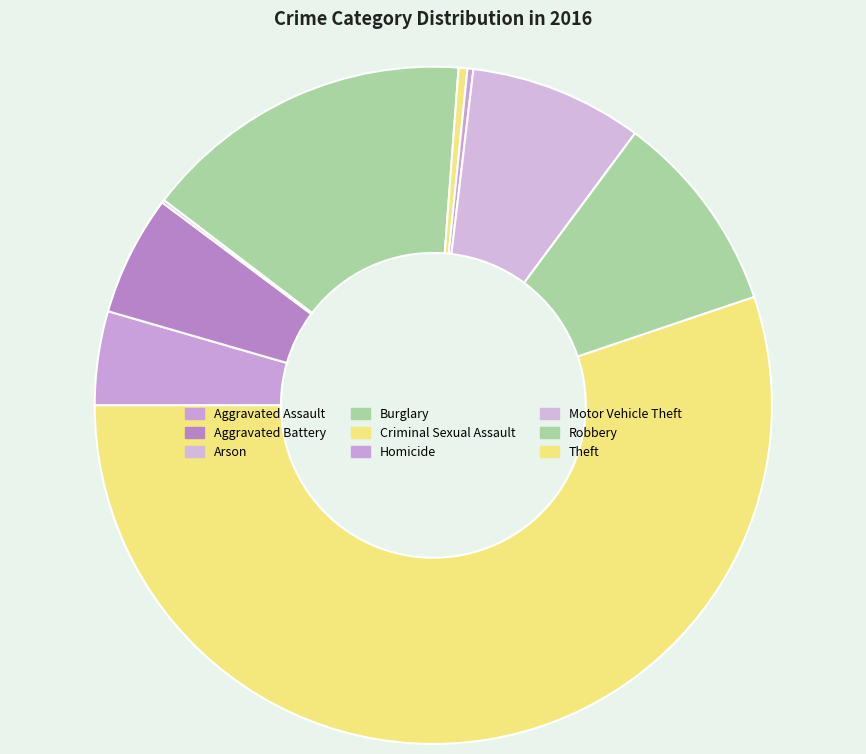

To the nearest percent, what is the combined percentage of Burglary and Aggravated Battery?

22%